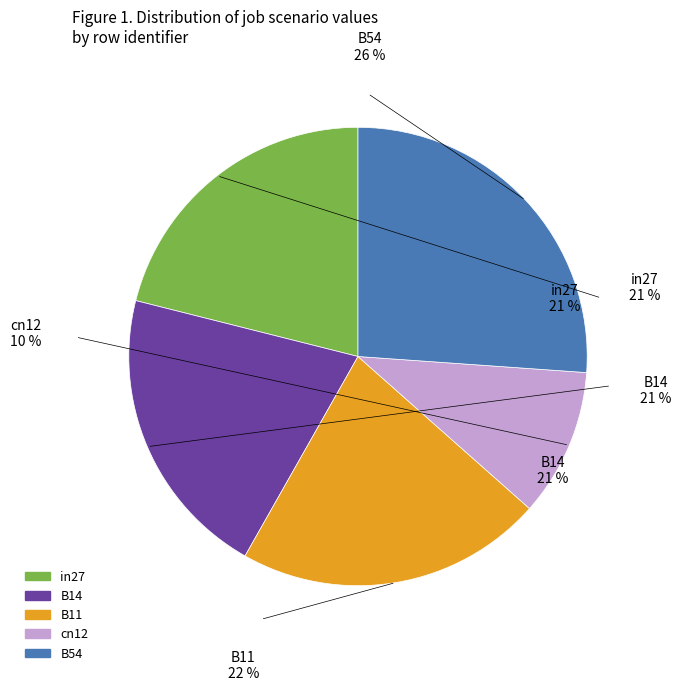

Is there any slice that represents more than half of the pie?

No